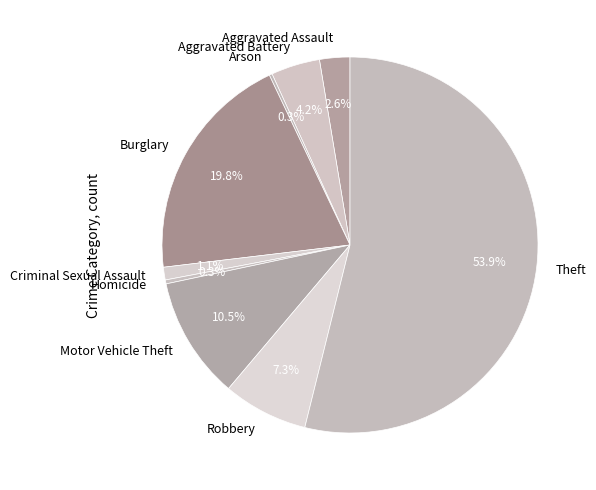

Between Criminal Sexual Assault and Aggravated Battery, which is larger?

Aggravated Battery